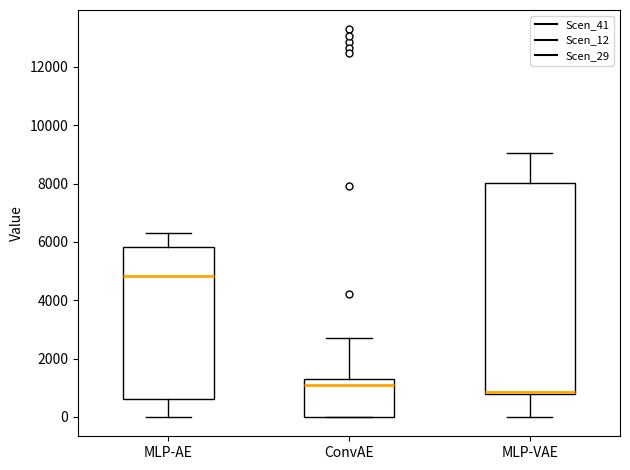

Reading left to right, transcribe this box plot: for each box, give where its median line is, the range the box spans, and where its two whiskers end, as read against the y-axis. The values are not printed on the chart, so give them approximately, as read against the axis.

MLP-AE: median 4800, box 600 to 5800, whiskers 0 to 6400
ConvAE: median 1000, box 0 to 1200, whiskers 0 to 2800
MLP-VAE: median 800 (just above the box's lower edge), box 800 to 8000, whiskers 0 to 9000